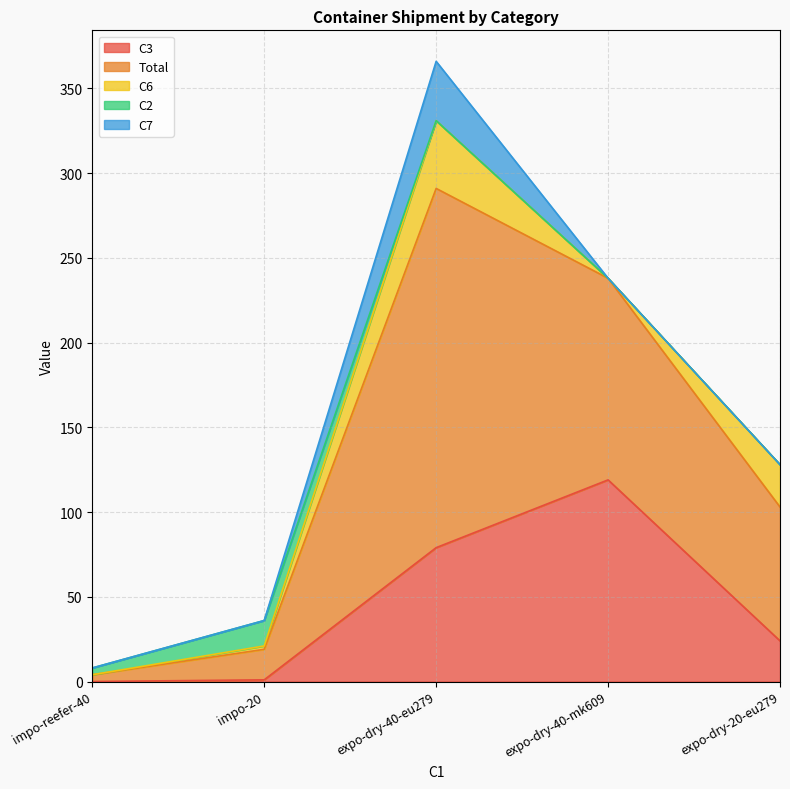

Which series changed the most between impo-reefer-40 and expo-dry-40-eu279?

Total